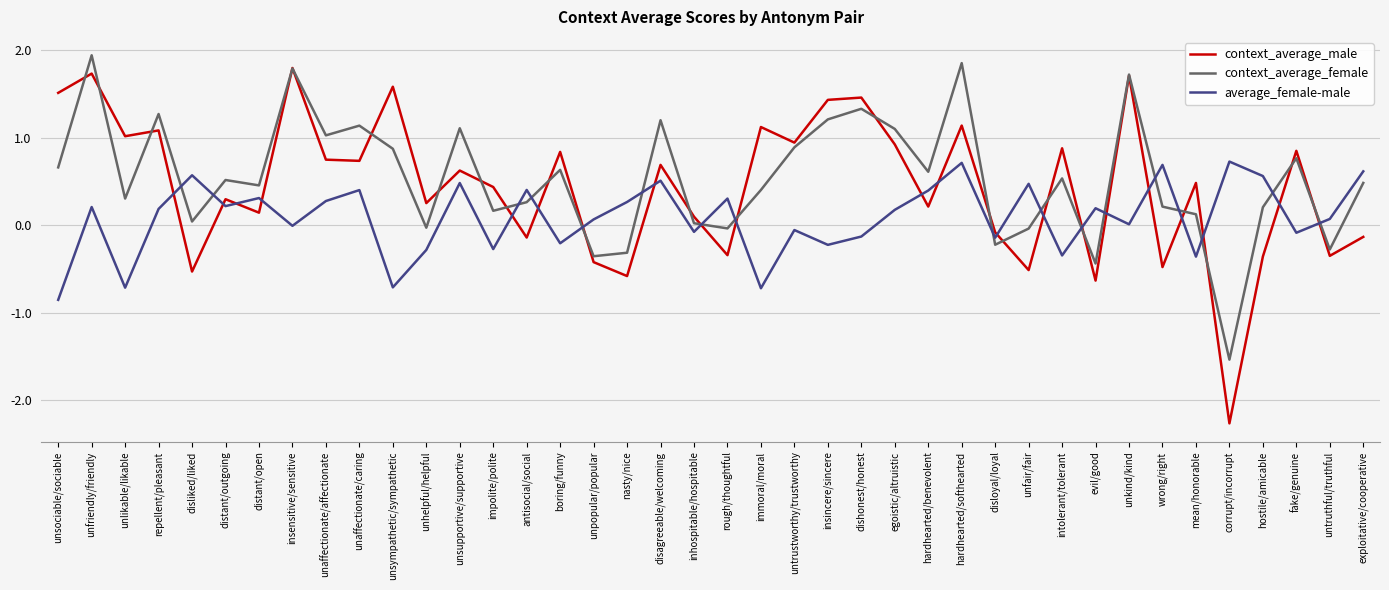

What position from the right is unaffectionate/affectionate?

32